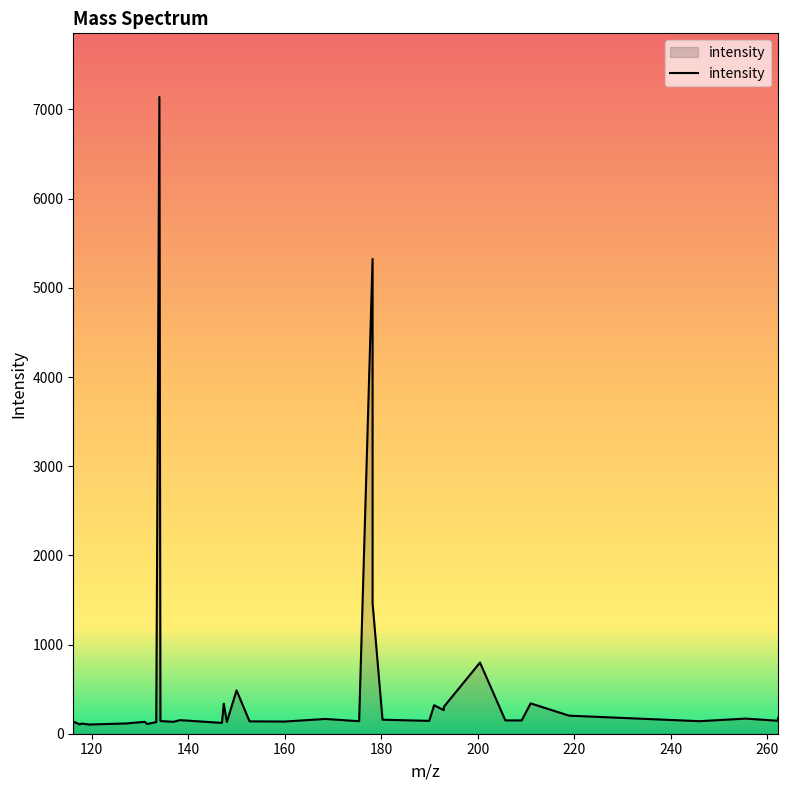

What is the difference between the maximum and minimum values?

7036.7